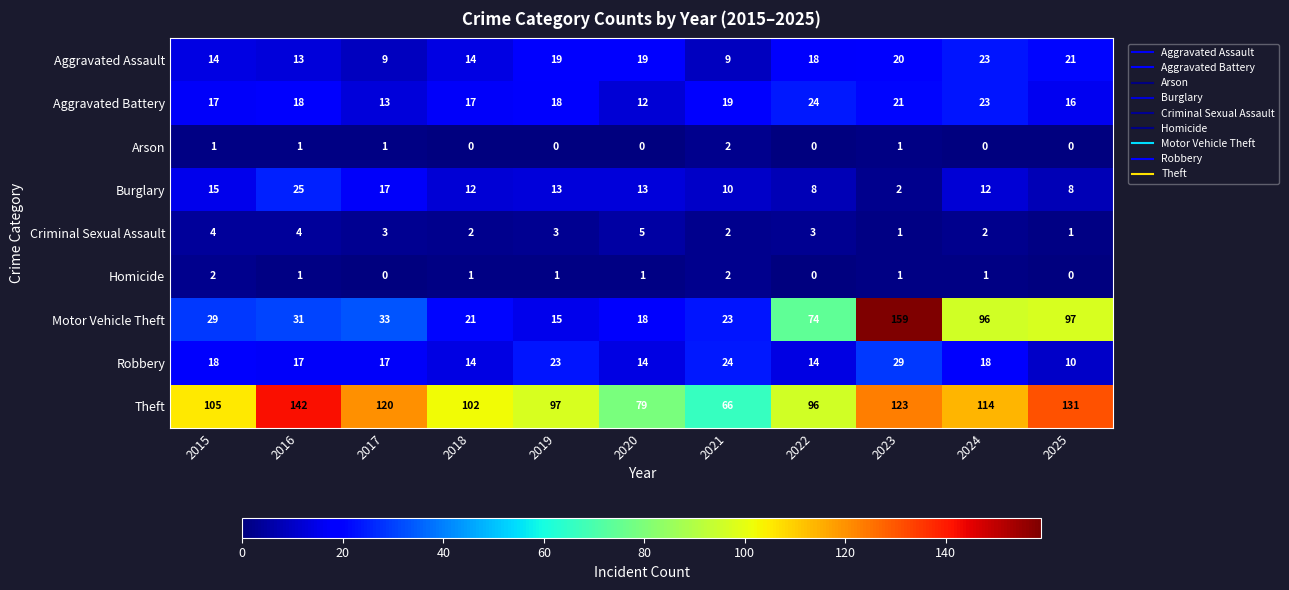

List the labels in order of Motor Vehicle Theft value, largest first.

2023, 2025, 2024, 2022, 2017, 2016, 2015, 2021, 2018, 2020, 2019